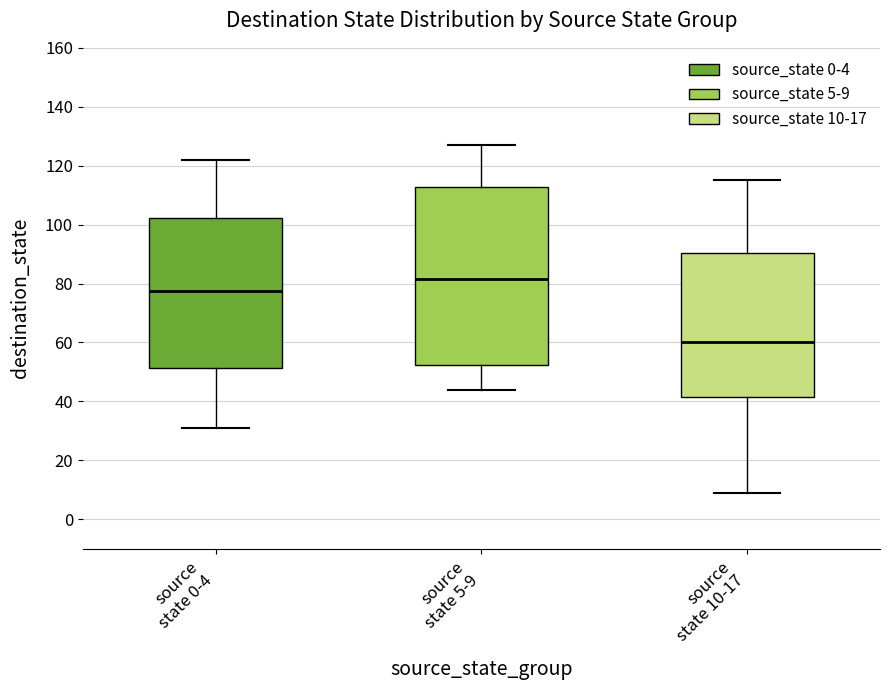

Which box is the tallest, from its lower edge to its upper edge?

source state 5-9